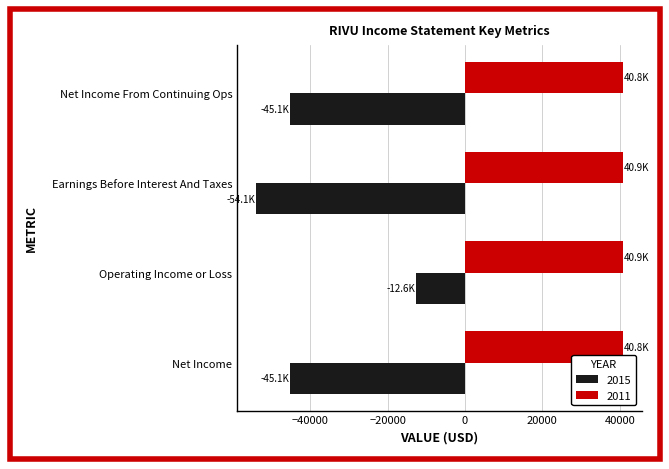

What is the approximate value of 2011 at Operating Income or Loss, to the nearest 50?

40900